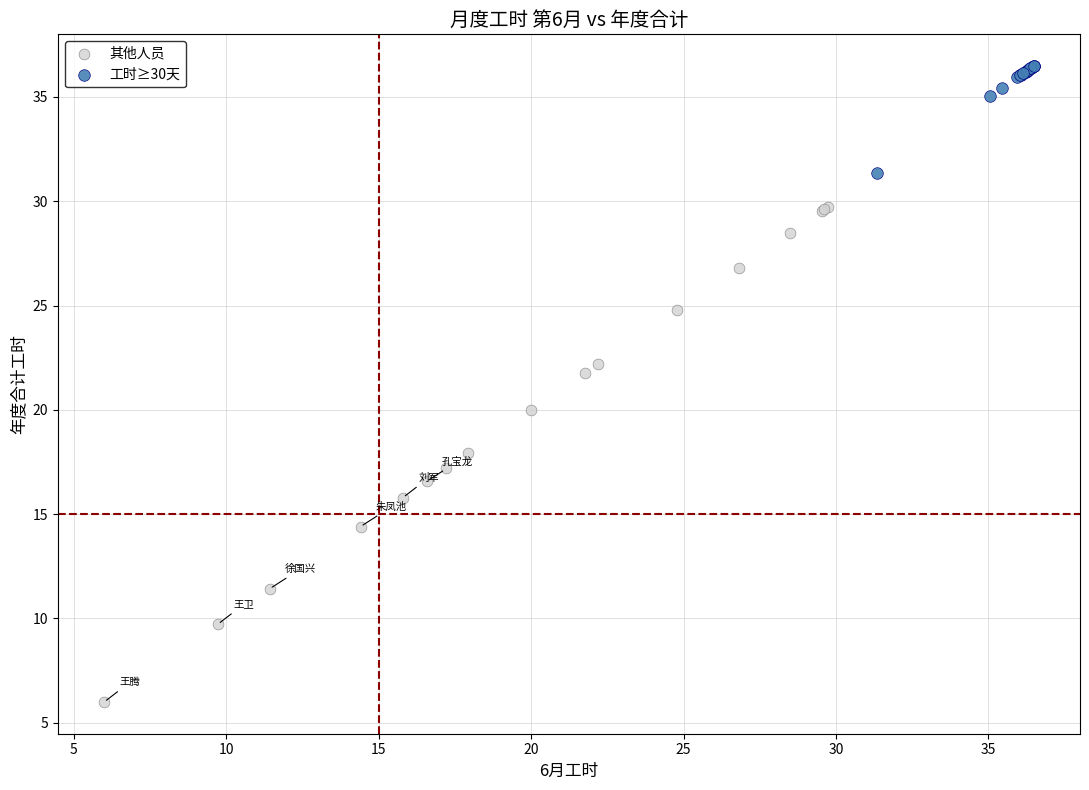

Which series has the widest spread of Y values?

其他人员